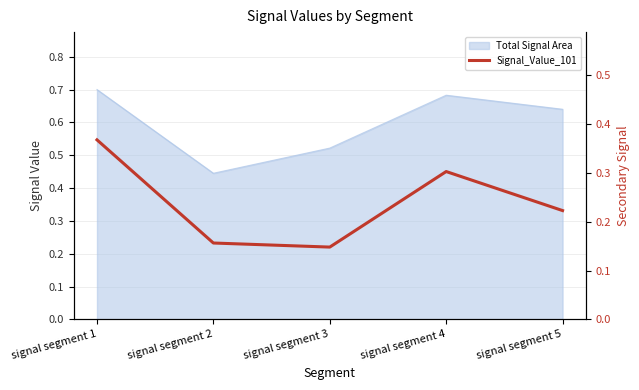

At which label is the value closest to 0?

signal segment 3